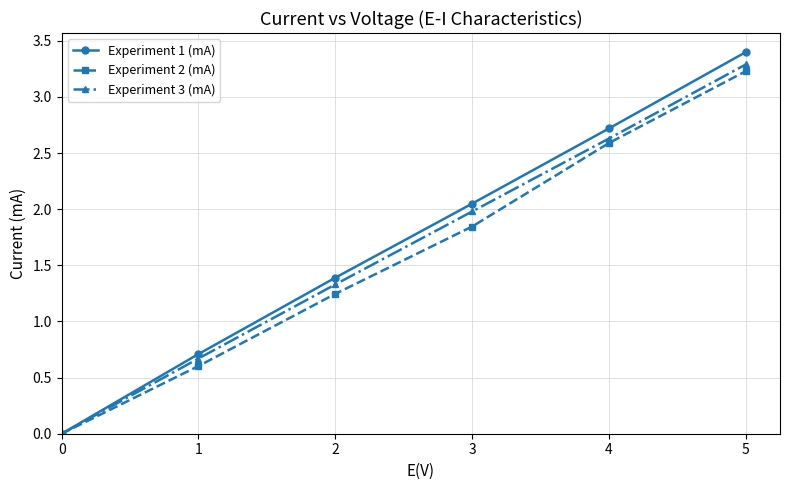

How many series are shown in this chart?

3